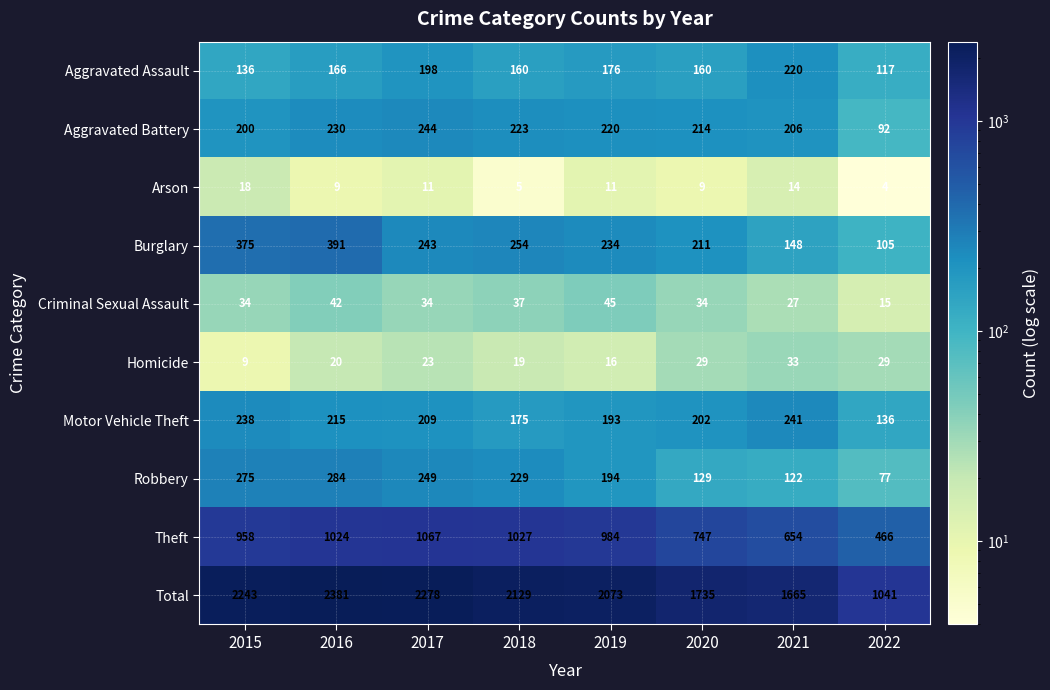

Which category has the highest value across all series?

2016